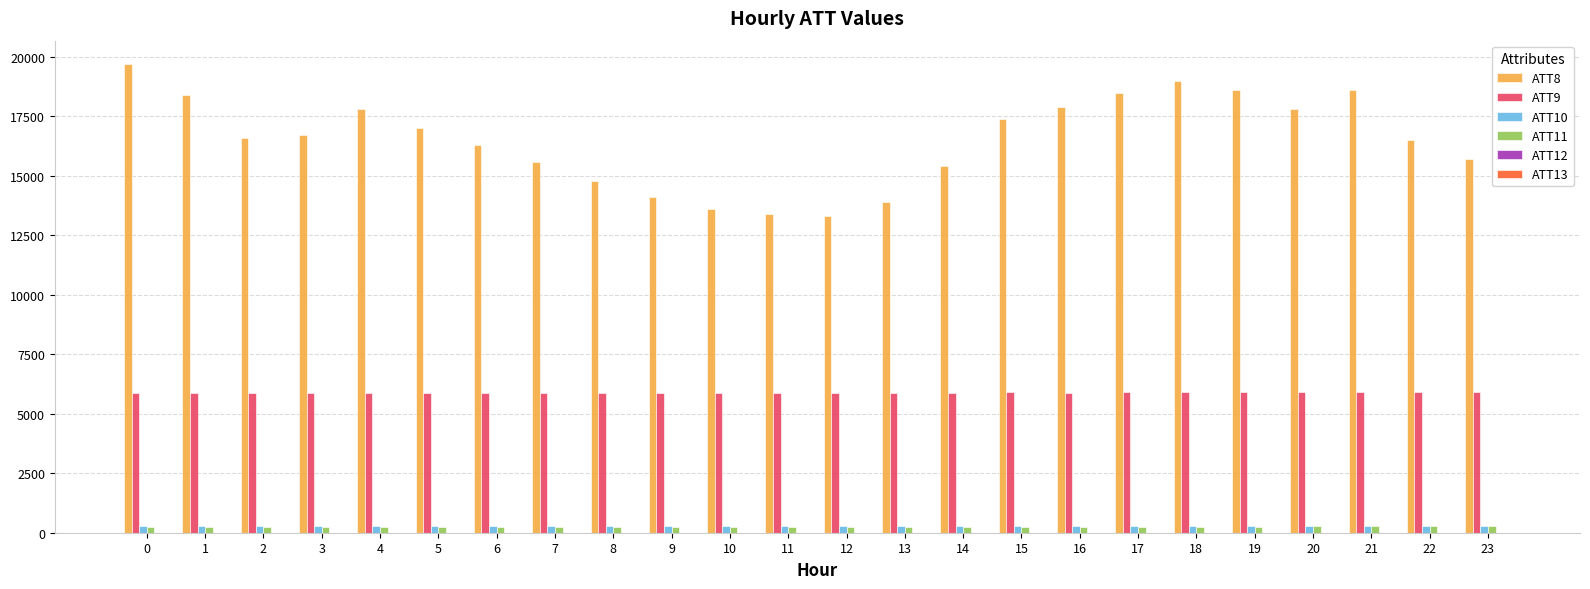

What is the greatest value displayed?

19700.0